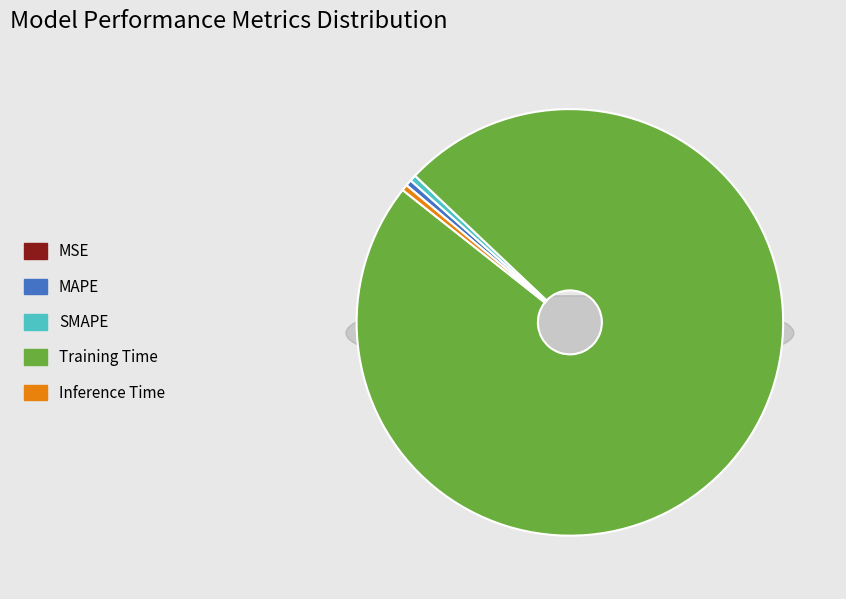

To the nearest percent, what is the combined percentage of Training Time and Inference Time?

99%